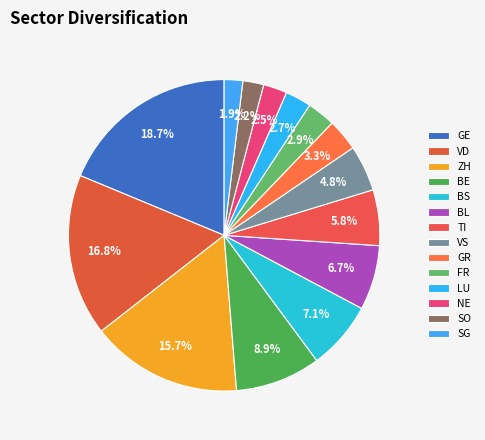

To the nearest percent, what is the difference between the largest and smallest slice percentages?

17%